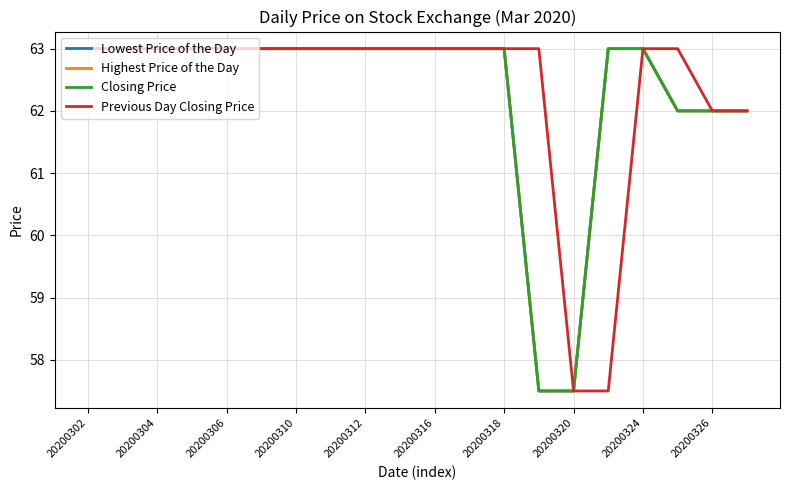

Does the chart have visible grid lines?

Yes